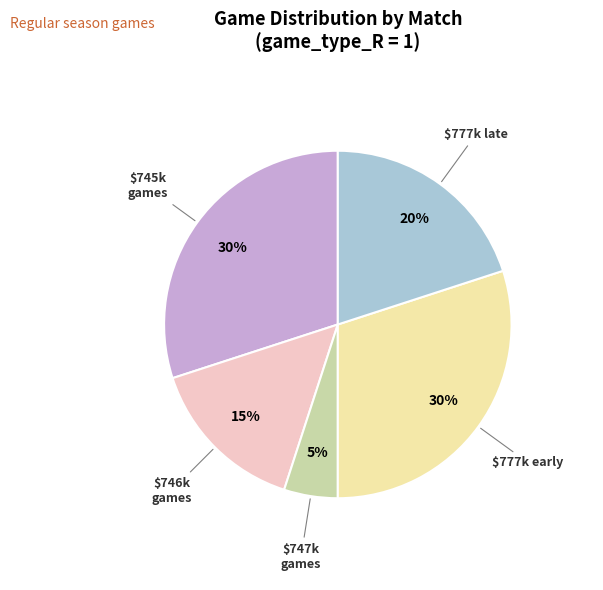

Count the number of slices in the pie.

5